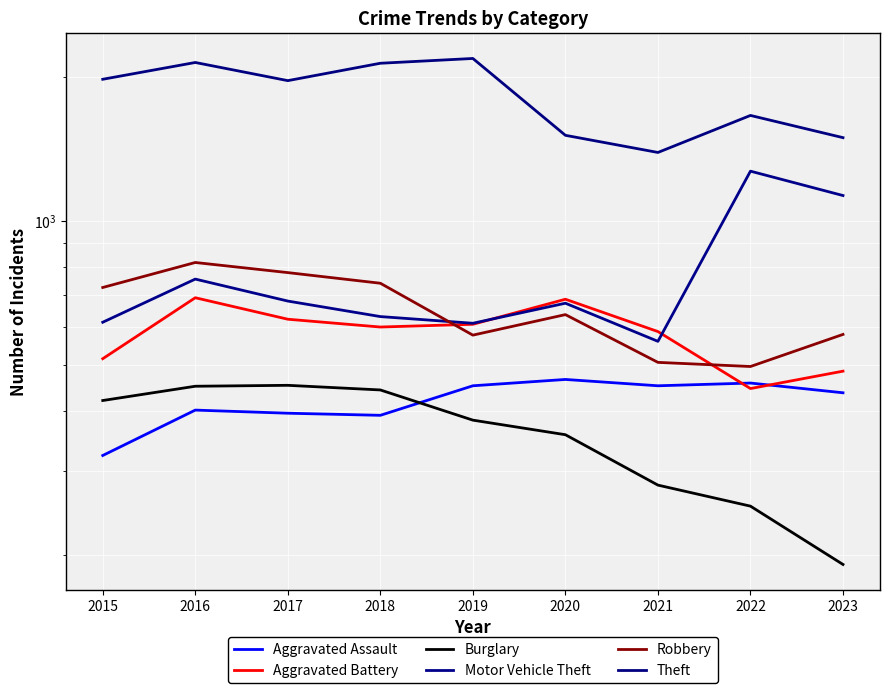

What is the difference between the Theft values at 2021 and 2015?

589